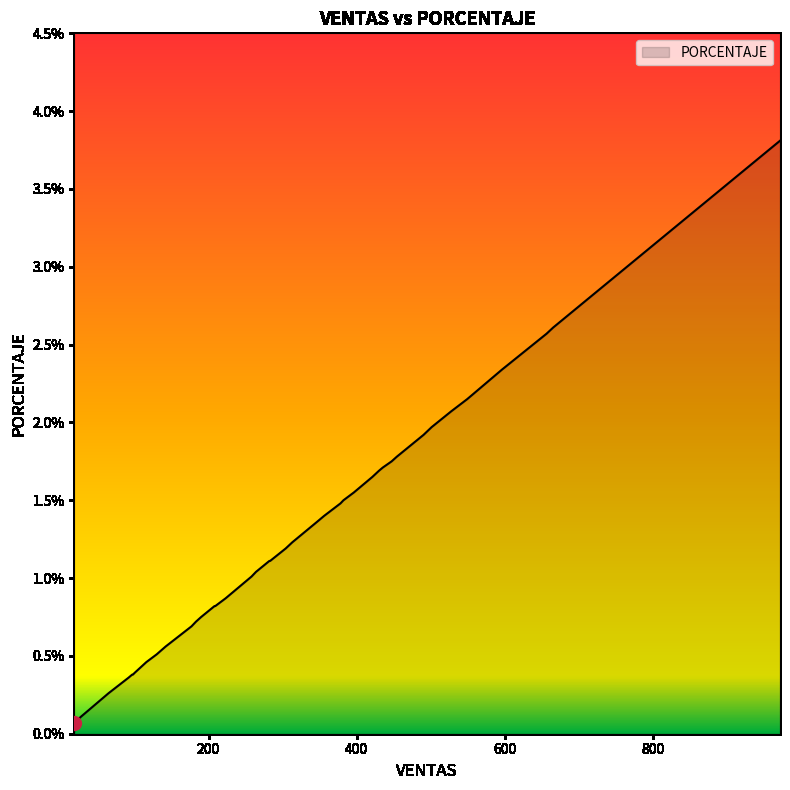

What is the greatest value displayed?

3.8